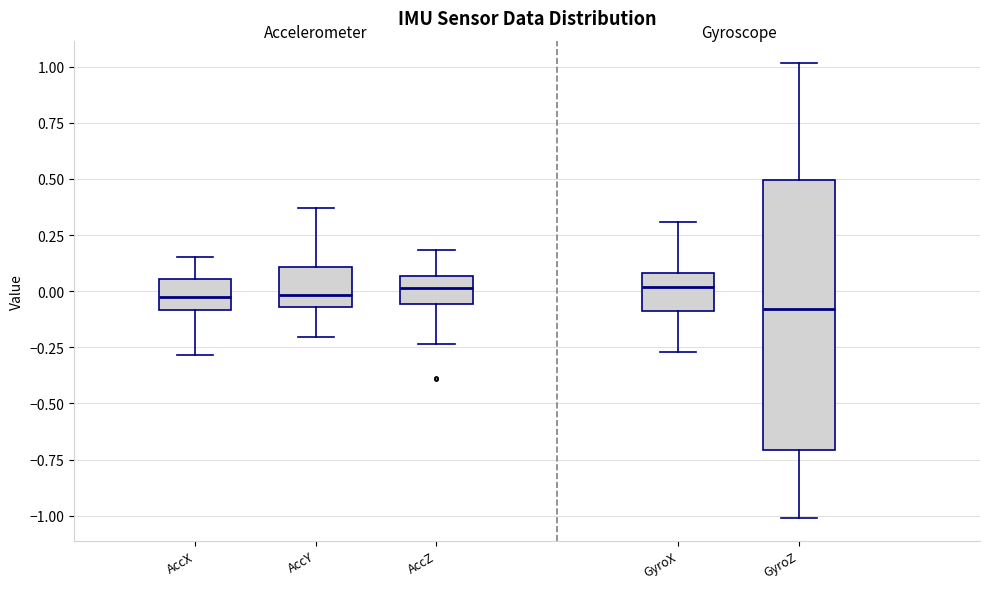

Where does the upper whisker of the box for GyroX end on the y-axis? The values are not printed on the chart, so give them approximately, as read against the axis.

0.30